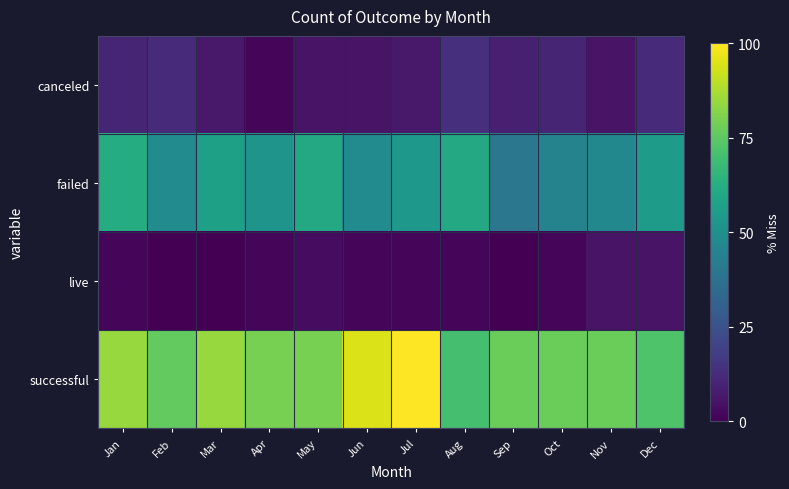

Reading left to right, transcribe all the data shown in this chart.

canceled: Jan=10.3	Feb=12.1	Mar=6.9	Apr=1.7	May=5.2	Jun=5.2	Jul=6.9	Aug=13.8	Sep=8.6	Oct=10.3	Nov=5.2	Dec=12.1
failed: Jan=62.1	Feb=48.3	Mar=56.9	Apr=51.7	May=60.3	Jun=48.3	Jul=53.4	Aug=60.3	Sep=39.7	Oct=44.8	Nov=46.6	Dec=55.2
live: Jan=1.7	Feb=0.0	Mar=0.0	Apr=1.7	May=3.4	Jun=1.7	Jul=1.7	Aug=1.7	Sep=0.0	Oct=1.7	Nov=5.2	Dec=5.2
successful: Jan=84.5	Feb=75.9	Mar=84.5	Apr=79.3	May=79.3	Jun=94.8	Jul=100.0	Aug=70.7	Sep=77.6	Oct=77.6	Nov=77.6	Dec=72.4